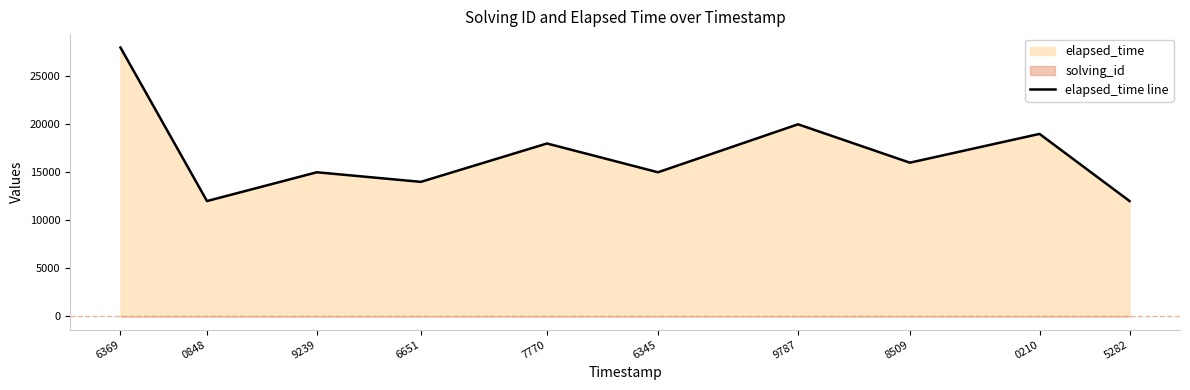

Is it true that elapsed_time line equals 15000 at 6345?

True